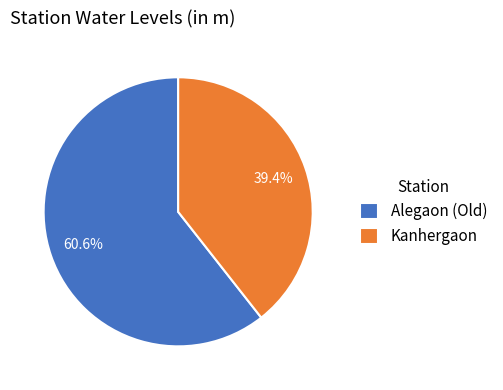

Is there any slice that represents more than half of the pie?

Yes